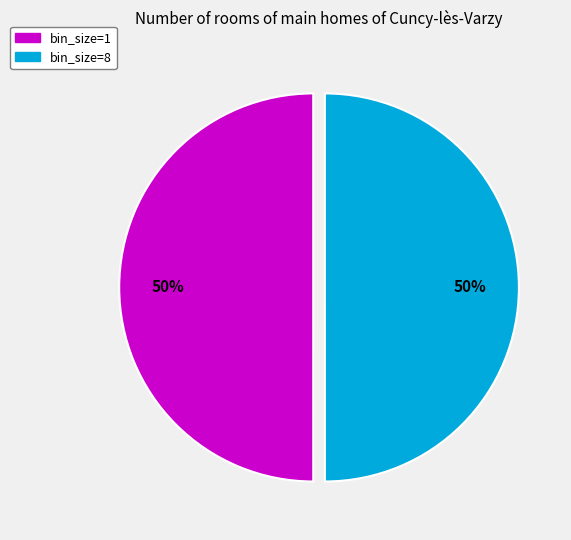

To the nearest percent, what is the combined percentage of bin_size=1 and bin_size=8?

100%